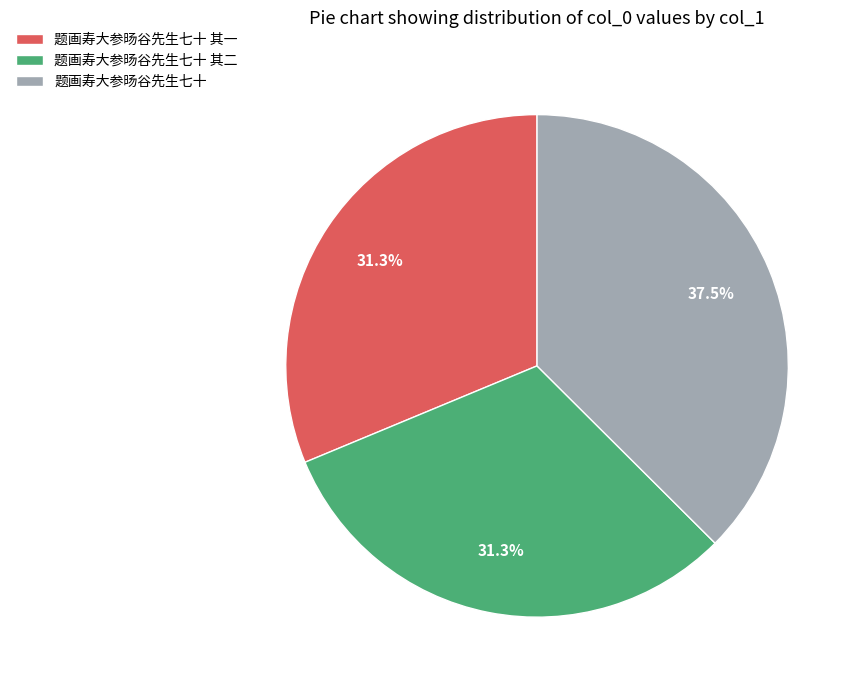

How many segments does this pie chart have?

3